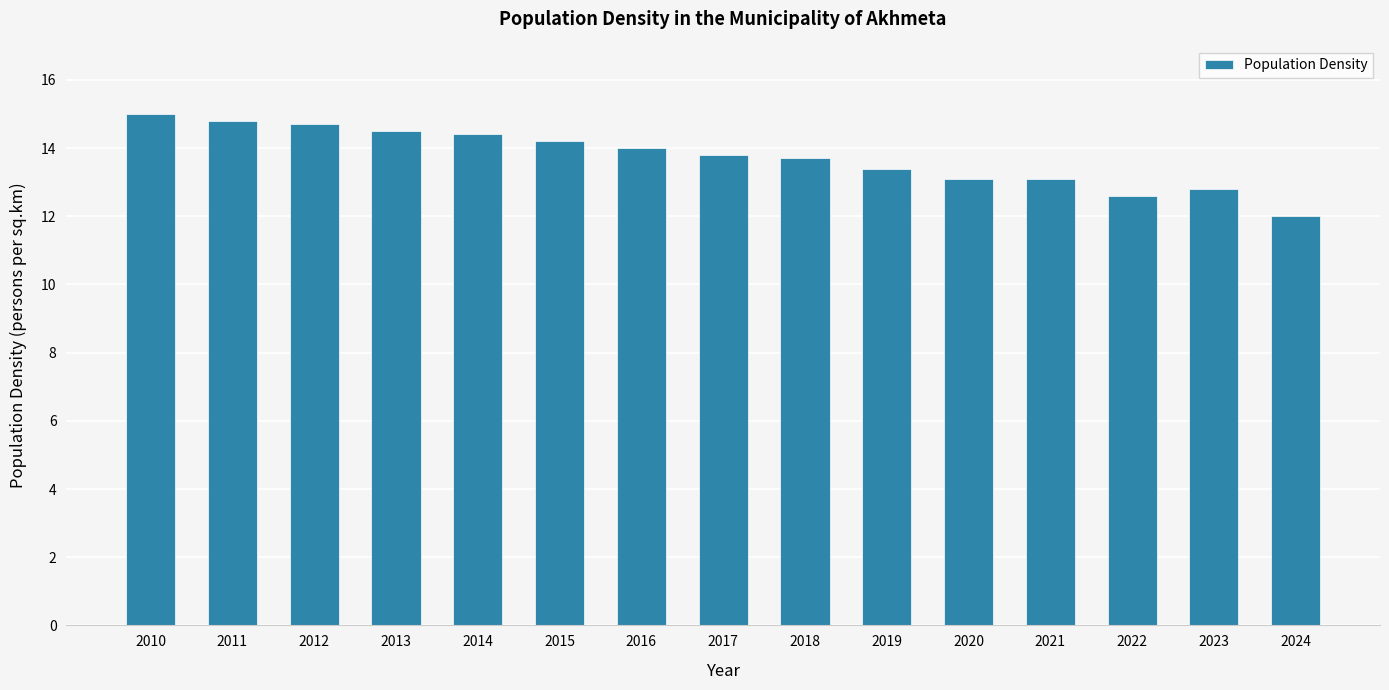

The value at 2011 is 14.8. True or false?

True